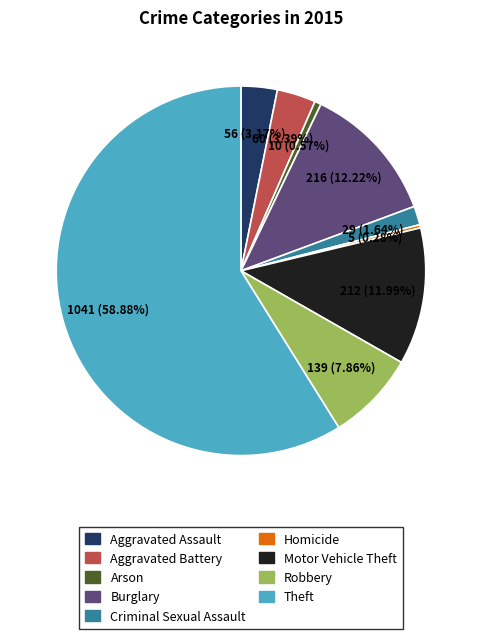

What percentage do Criminal Sexual Assault and Homicide together represent?

1.9%